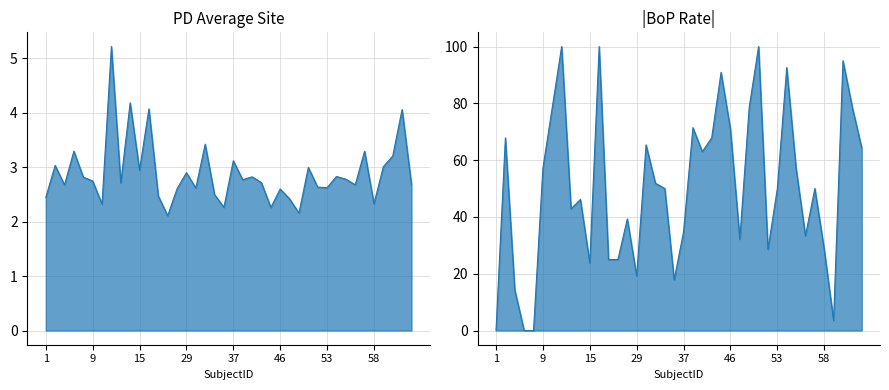

Is the value of BoP.rate at 12 greater than the value of PD.avg.site at 4?

Yes